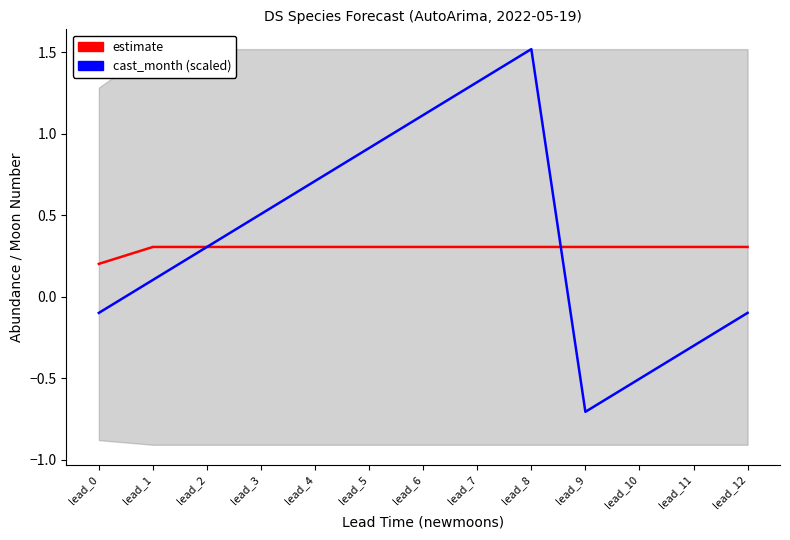

Count the estimate values in the range 0 to 1.

13